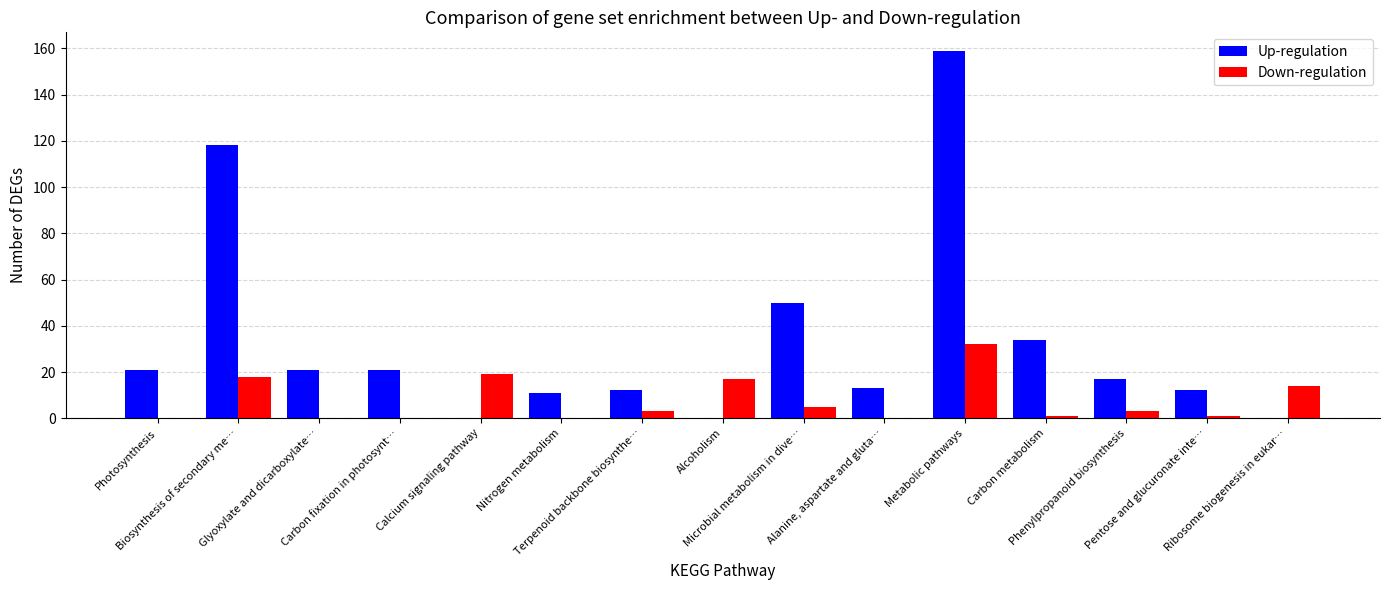

What is the sum of all Up-regulation values?

489